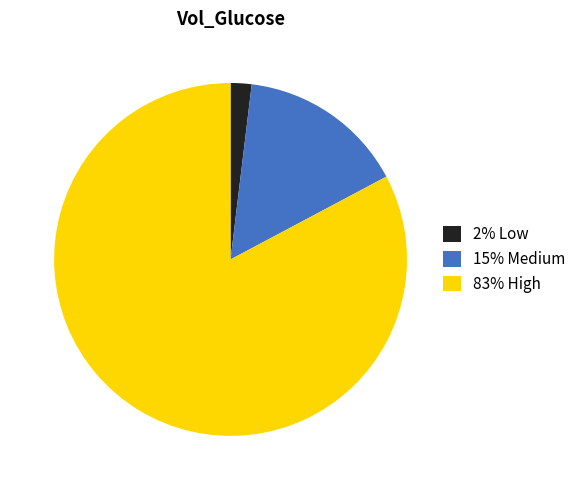

Is there any slice that represents more than half of the pie?

Yes